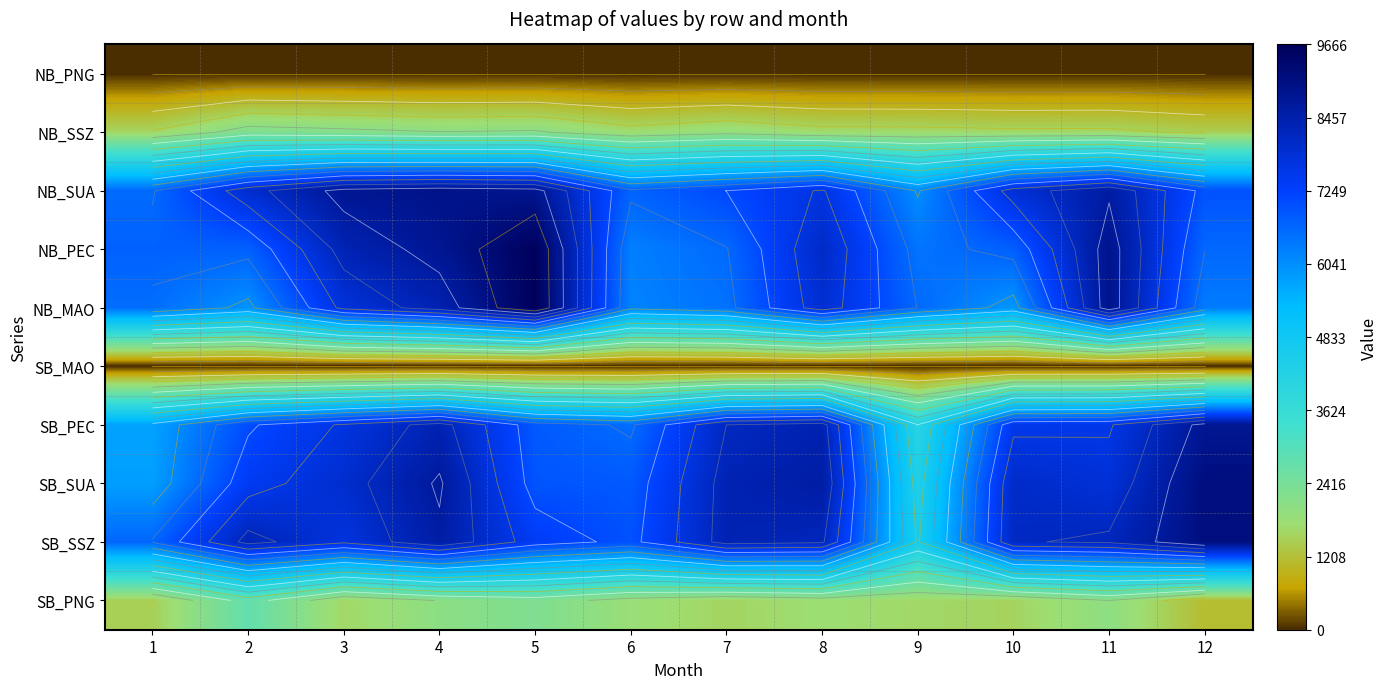

Which has a higher value, 10 or 6?

10